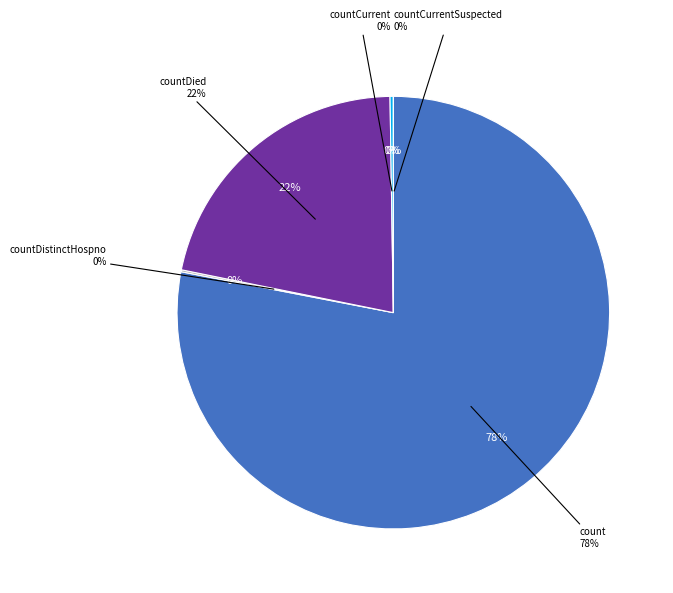

True or false: countCurrentSuspected accounts for 0% of the total.

True